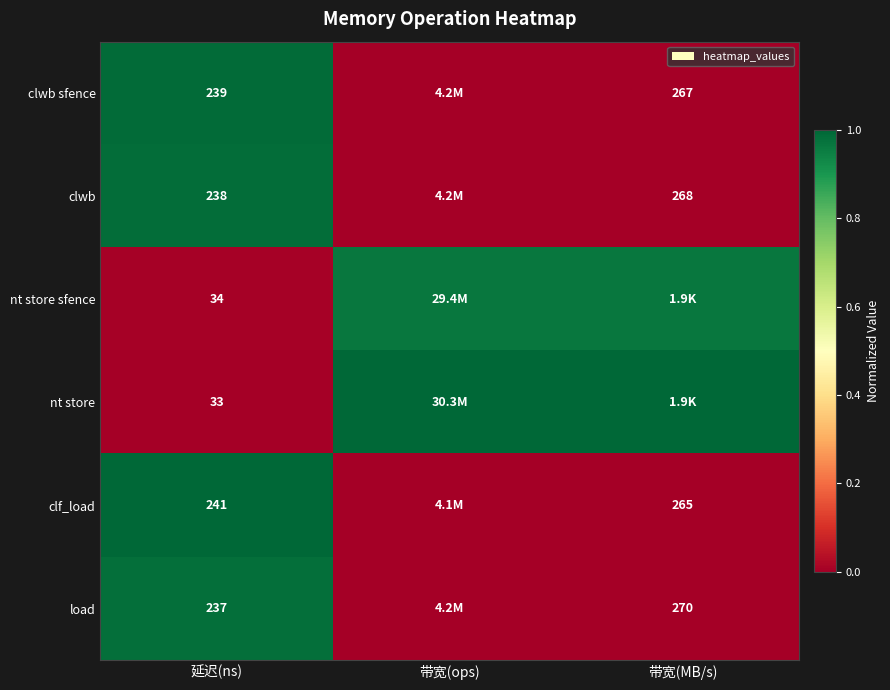

Count the number of categories in the chart.

3